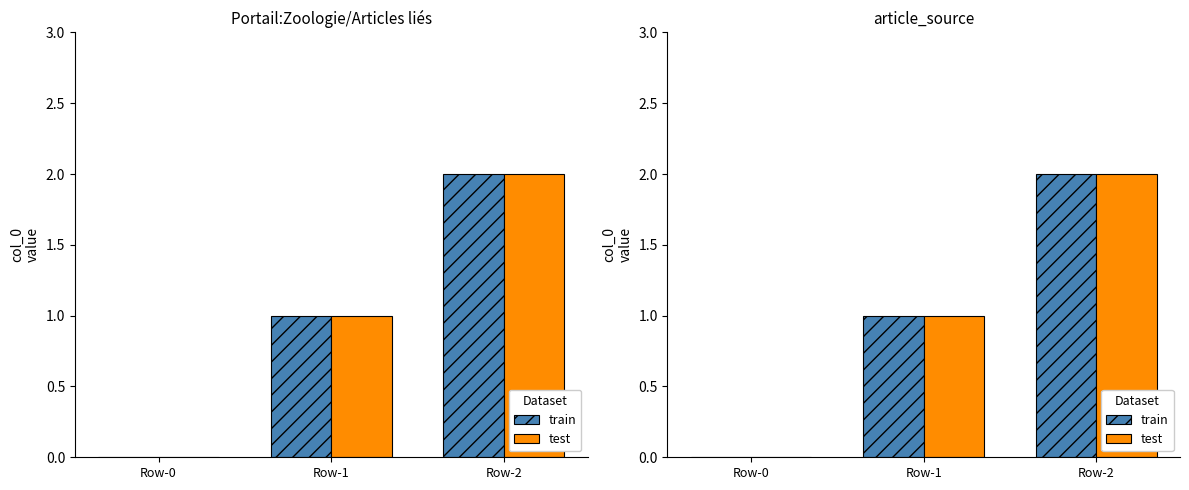

Reading left to right, list all the values displayed in this chart.

train: 0	1	2
test: 0	1	2